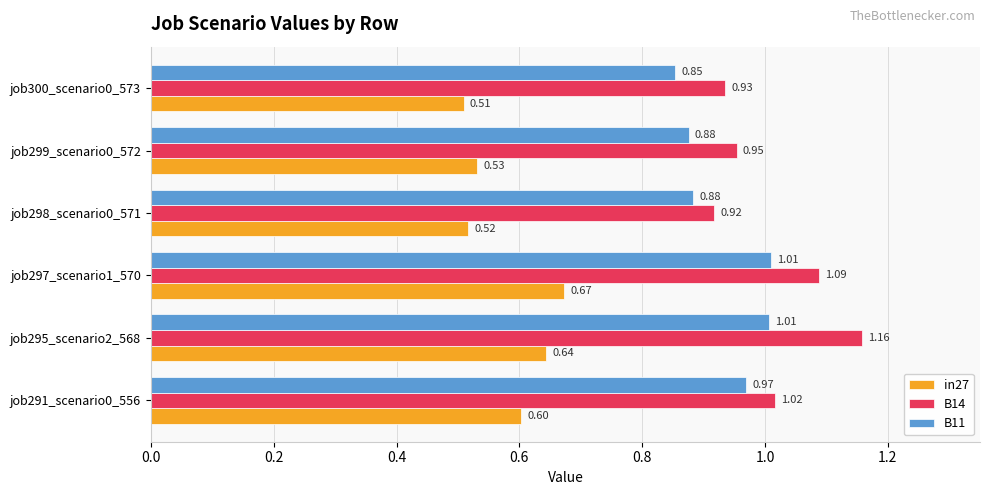

What is the sum of the B14 values at job291_scenario0_556 and job297_scenario1_570?

2.1